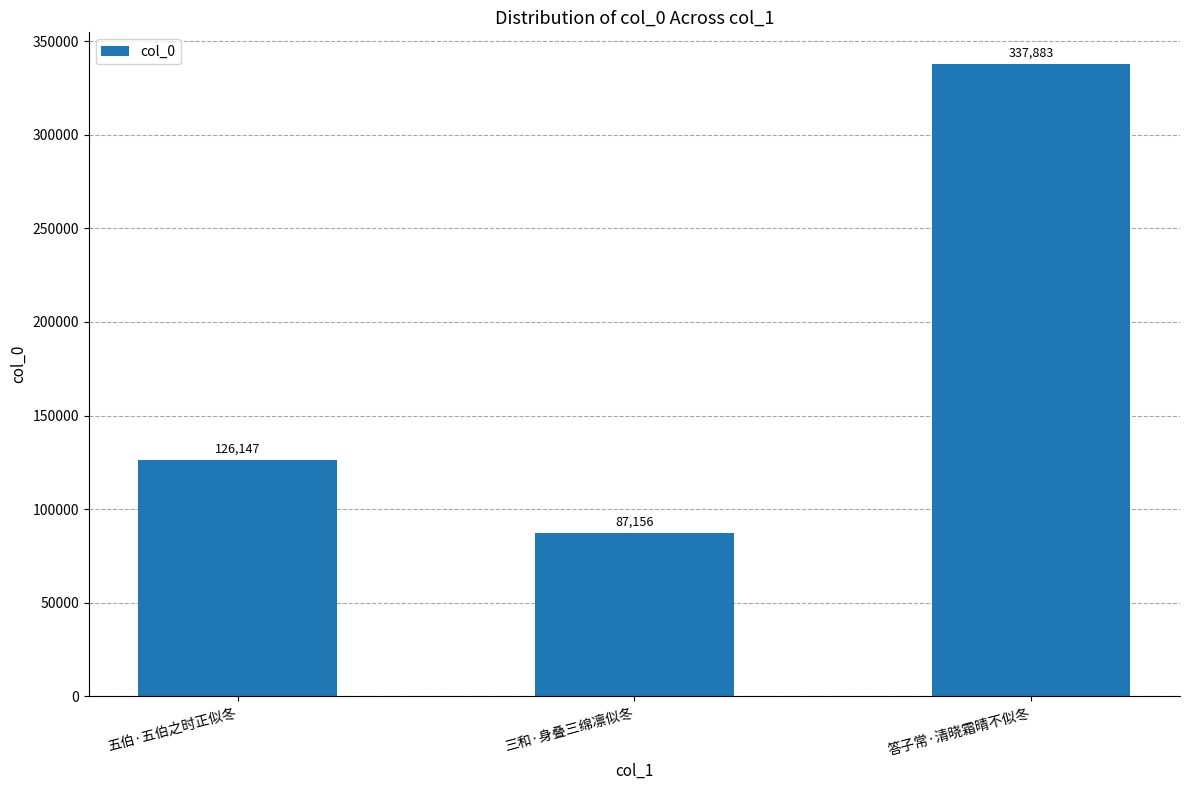

Reading left to right, extract all data points from this chart.

五伯·五伯之时正似冬=126147	三和·身叠三绵凛似冬=87156	答子常·清晓霜晴不似冬=337883